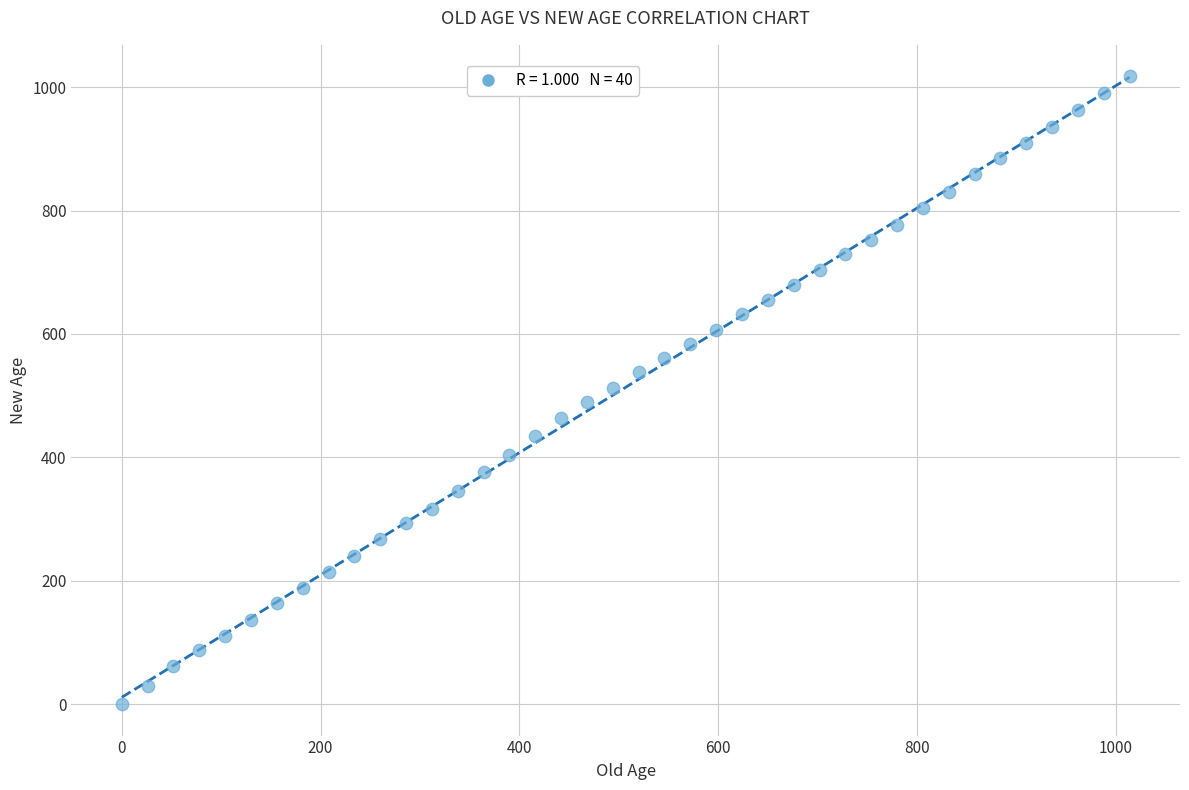

What is the range of X values (max minus min)?

1014.0